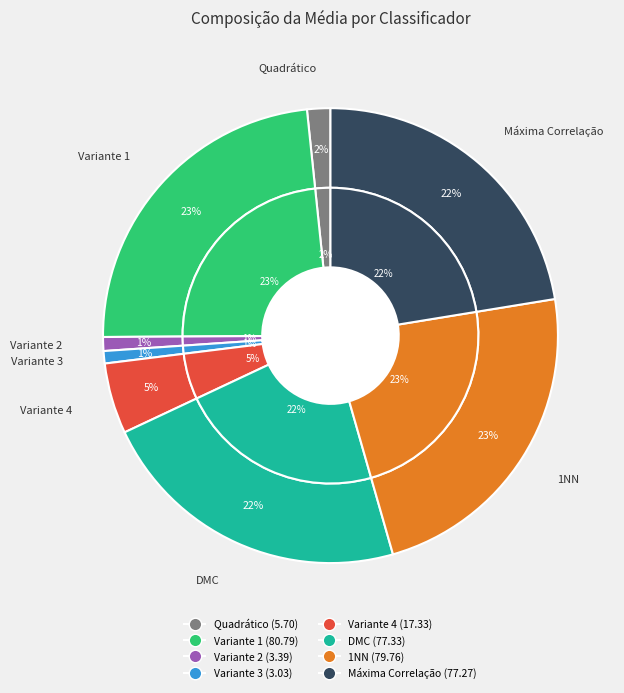

Which slice is the largest?

Variante 1